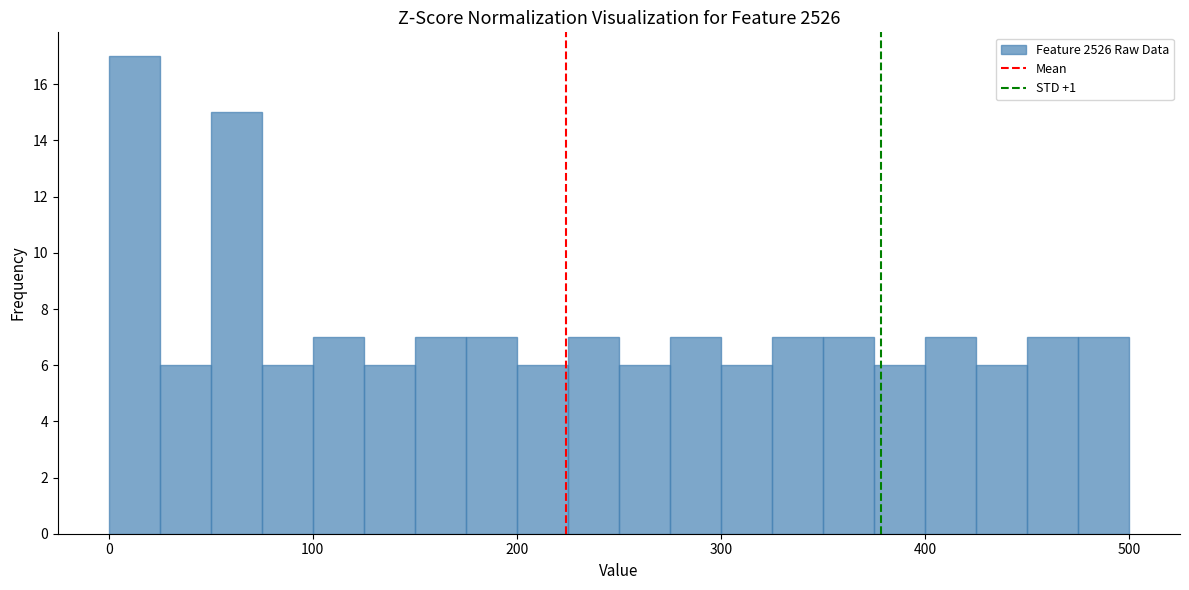

Around what value on the x-axis is the tallest bar? Give the approximate position of its centre, as read against the axis.

10